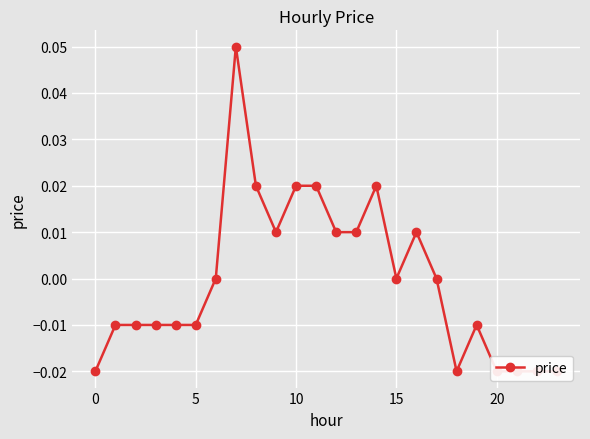

How many lines are shown in the chart?

1